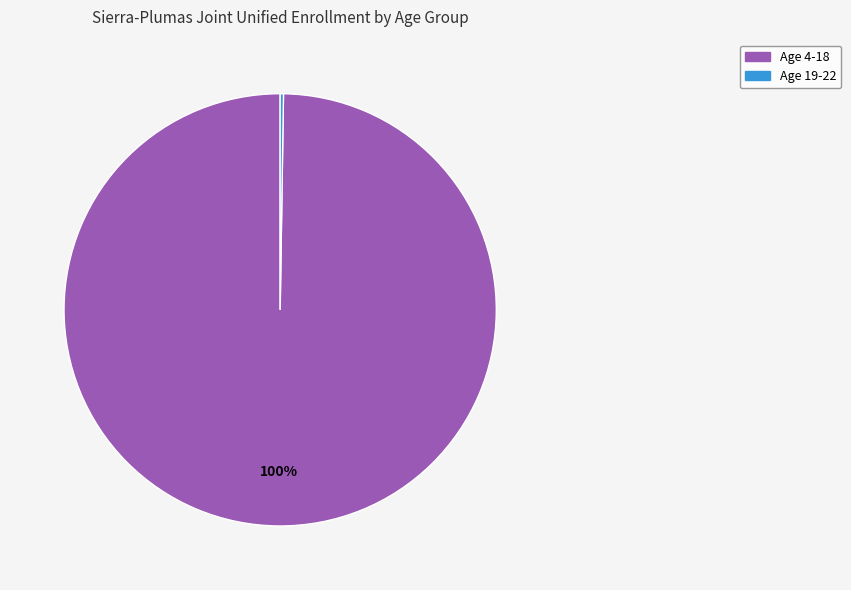

To the nearest percent, what is the difference between the largest and smallest slice percentages?

100%